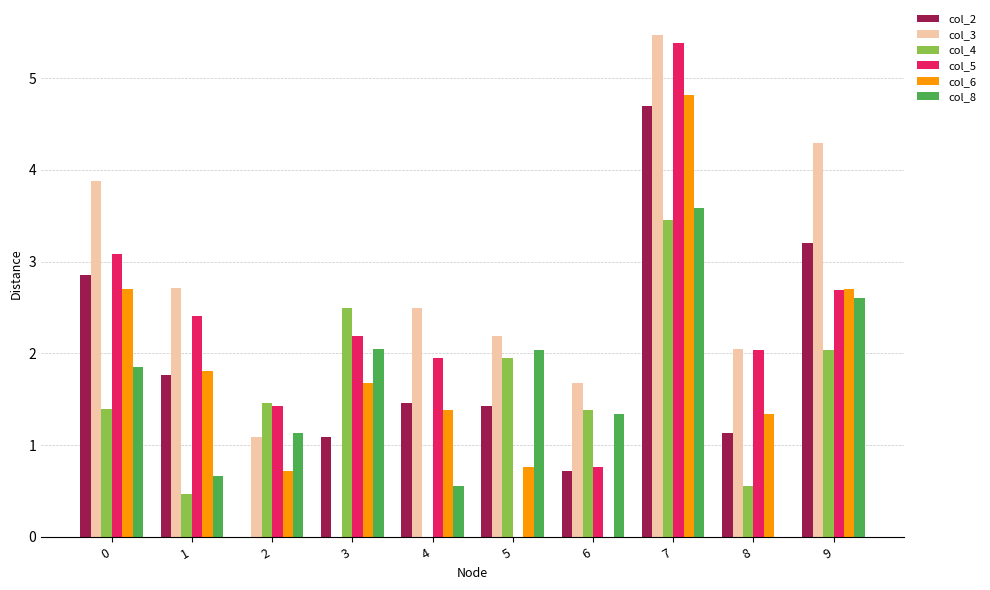

Are the bars grouped side by side (vs. stacked)?

Yes